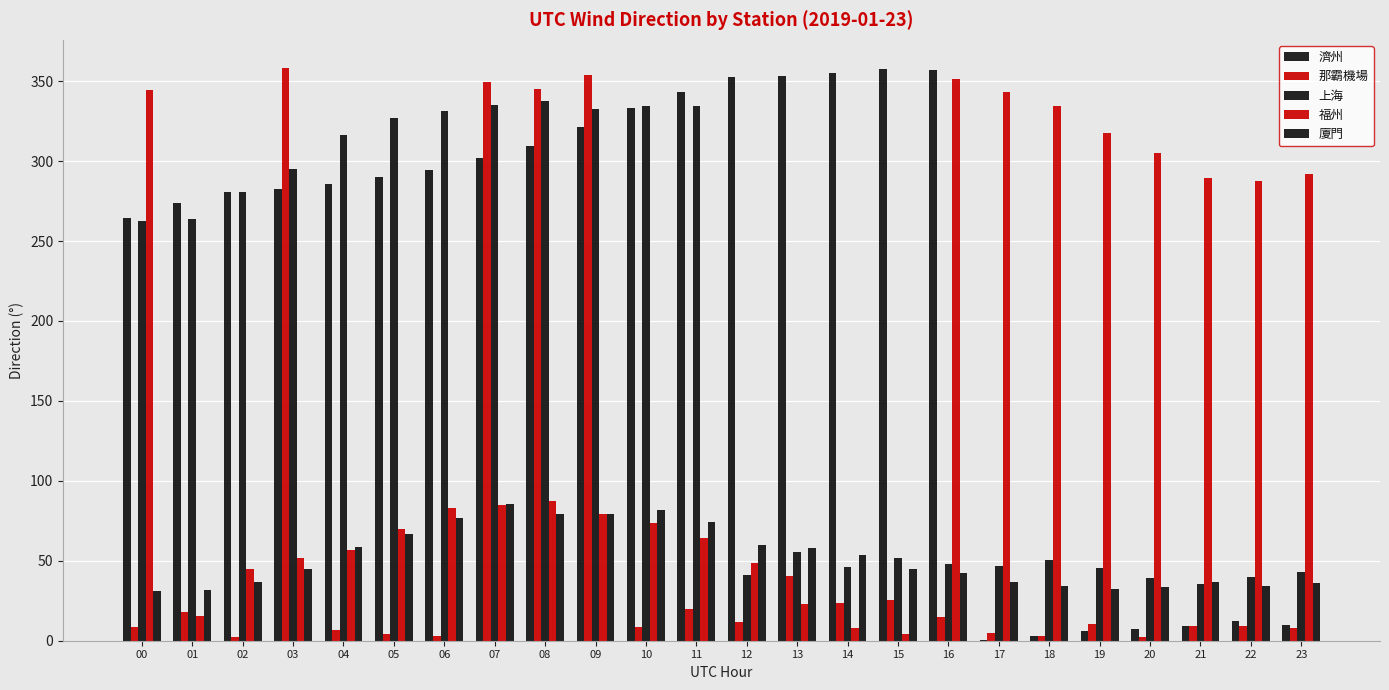

How many categories are shown in the chart?

24